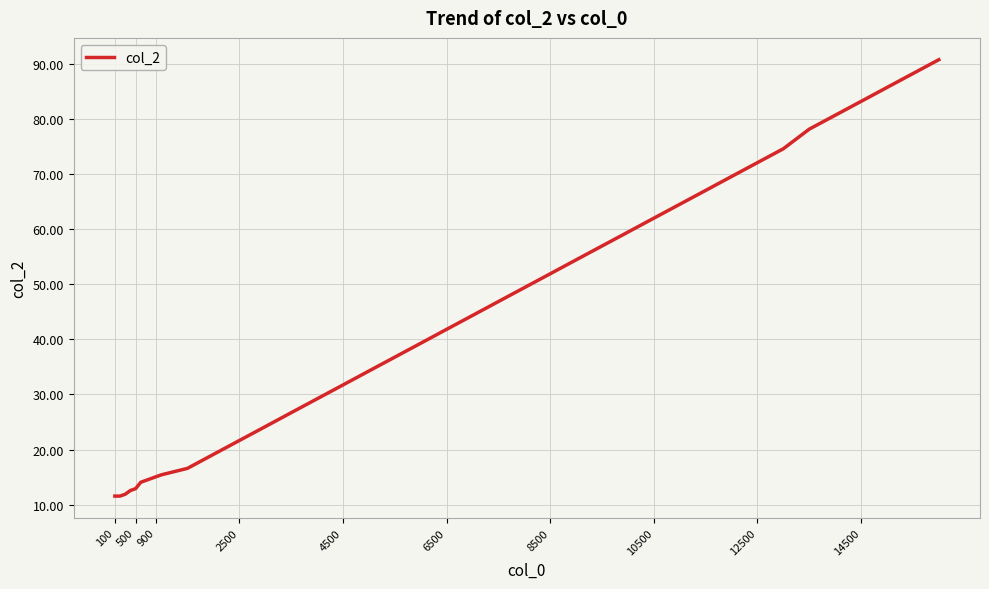

What is the minimum value shown in the chart?

11.6